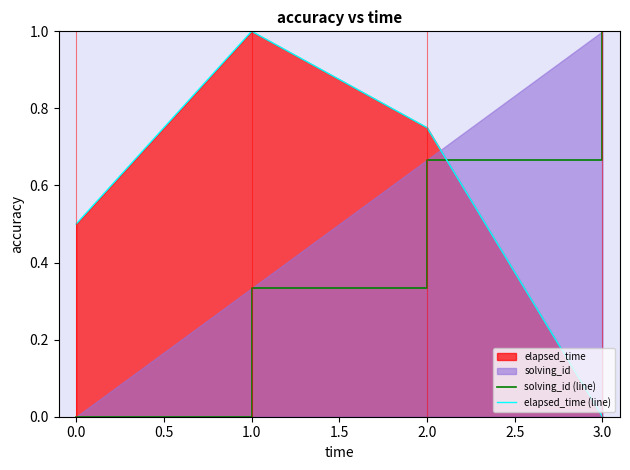

Is it true that elapsed_time (line) equals 1.0 at 2.0?

False